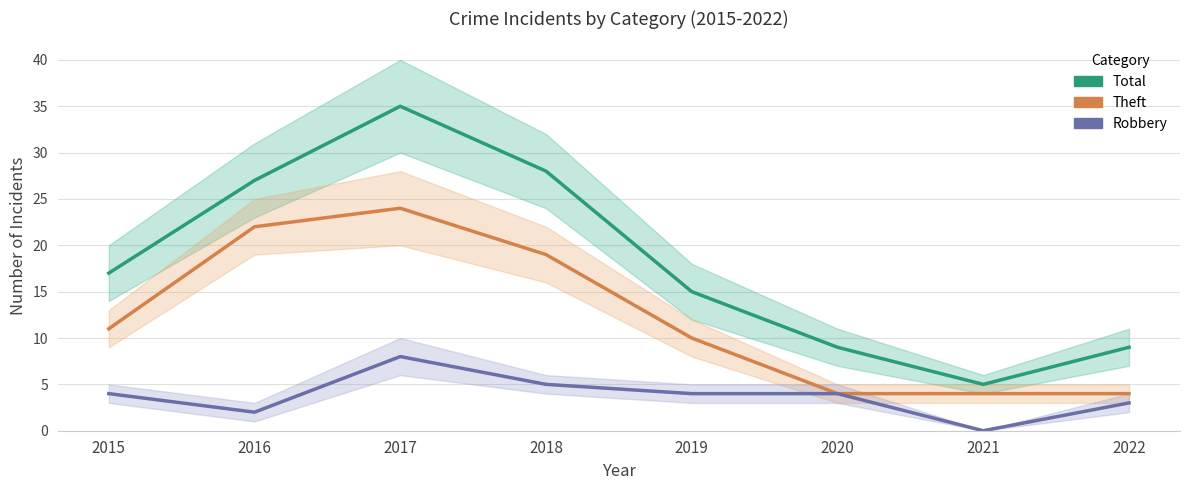

At which category is the sum across all series the highest?

2017